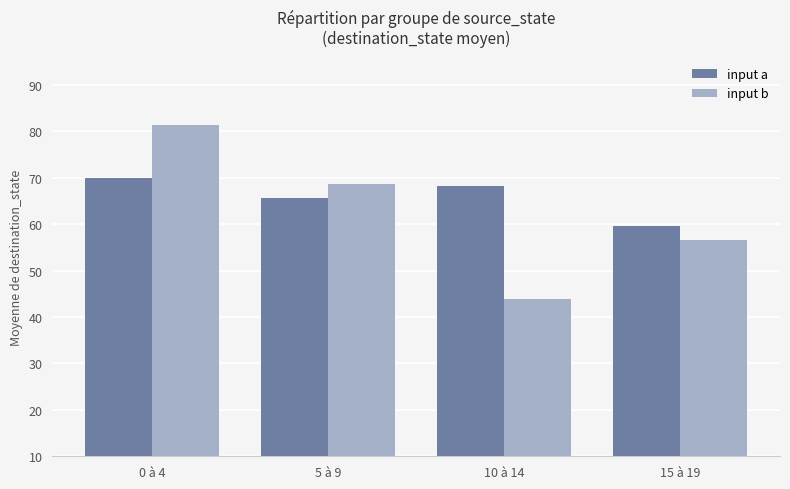

List the series in order of their peak value, highest first.

input b, input a